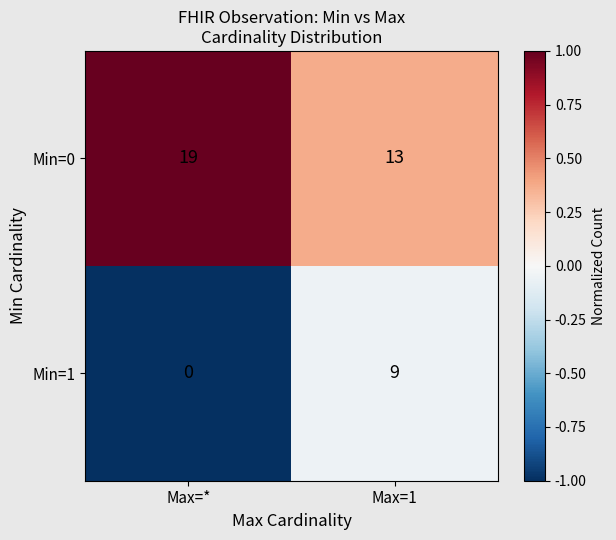

Rank the series at Max=1 from lowest to highest value.

Min=1, Min=0